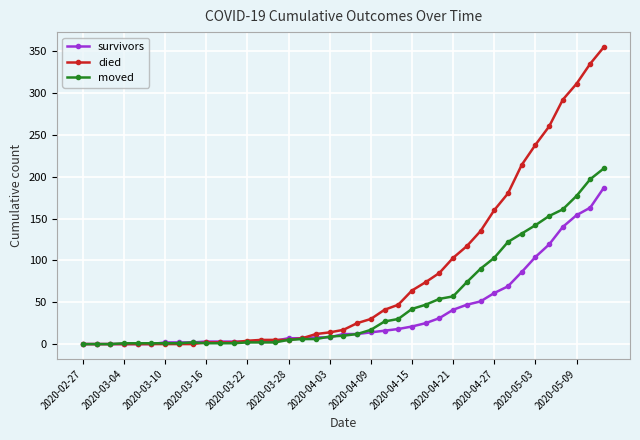

What is the maximum value for survivors?

187